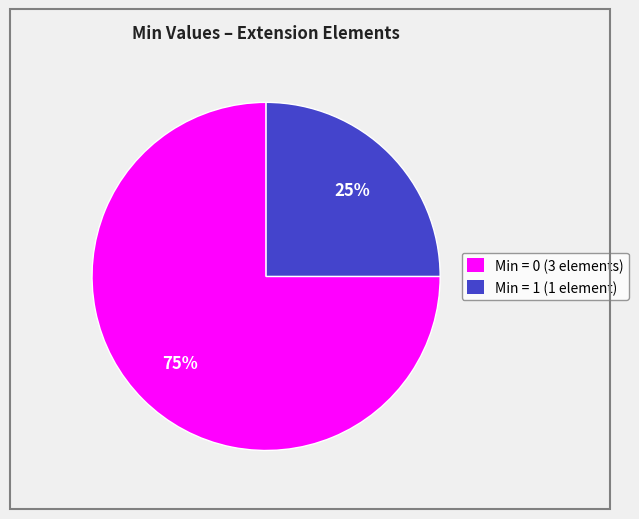

Count the number of slices in the pie.

2